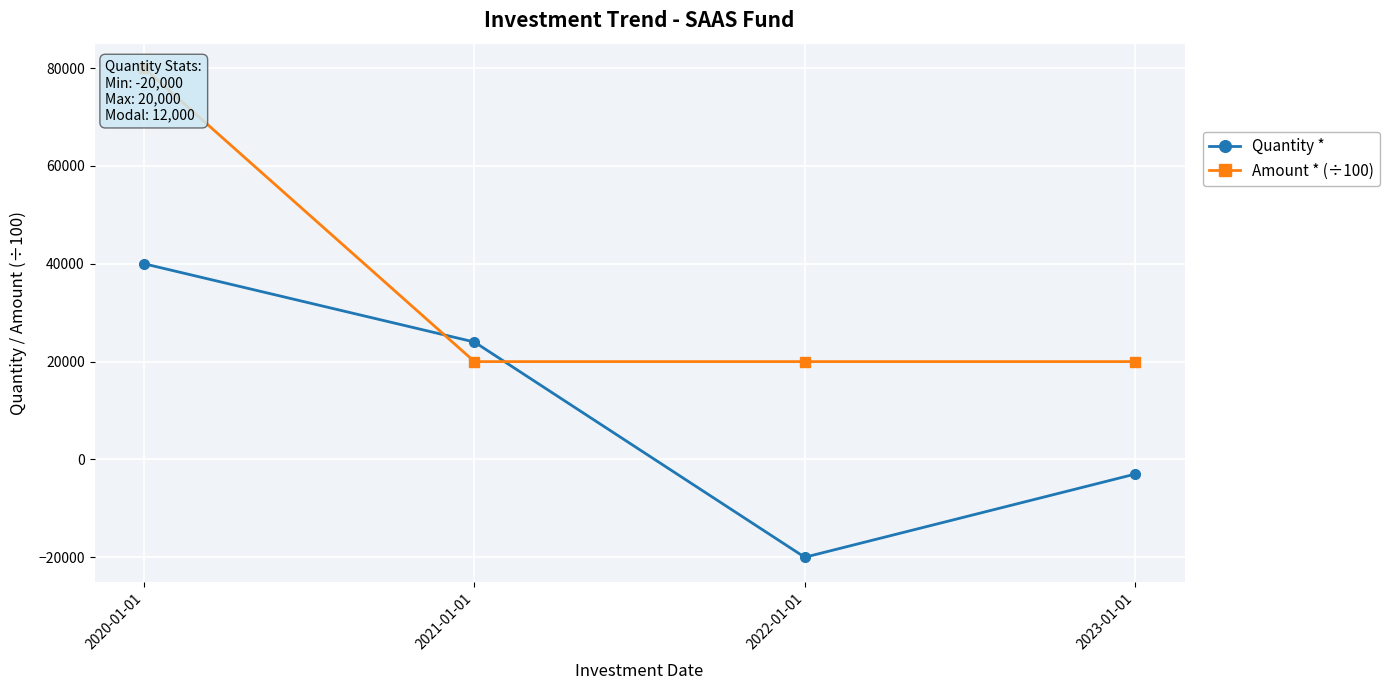

At how many categories does at least one series exceed 21506?

2